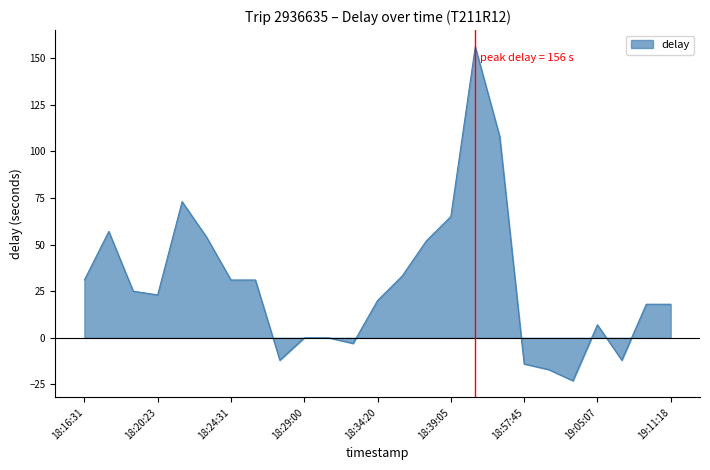

True or false: there are more than 2 points higher than both neighbors.

True